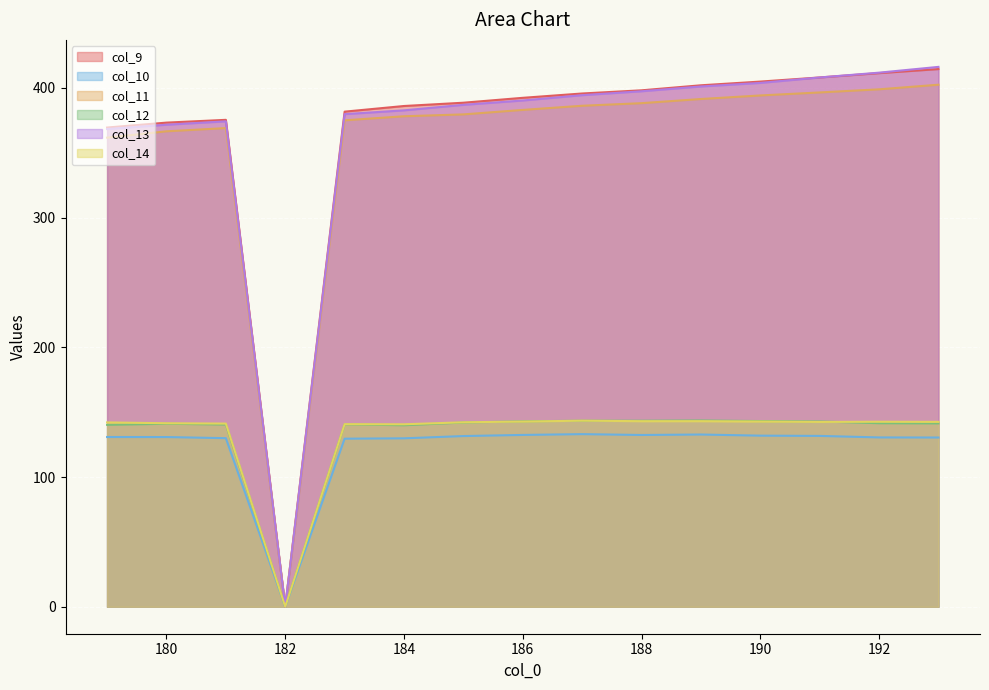

At which category does col_9 reach its first local valley?

182